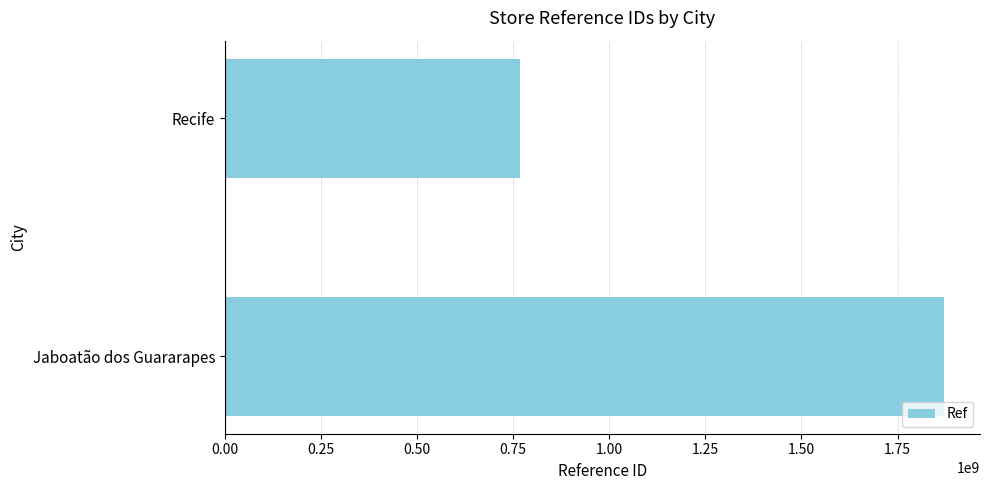

List the labels in order of value, smallest first.

Recife, Jaboatão dos Guararapes